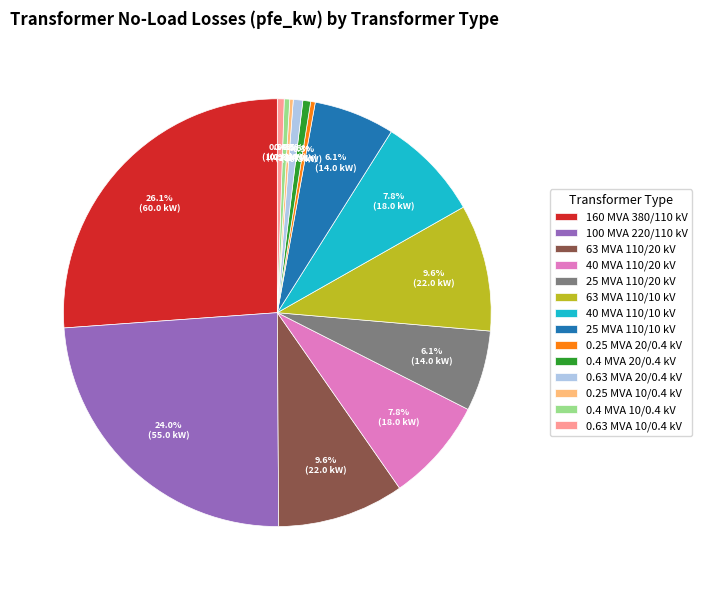

To the nearest percent, what percentage of the pie is 25 MVA 110/10 kV?

6%